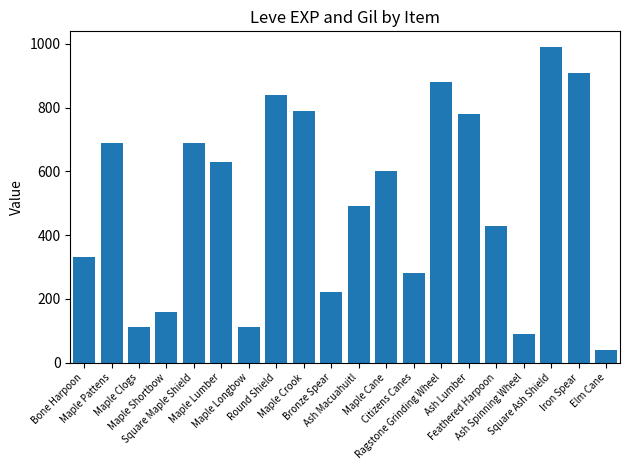

What is the maximum value shown in the chart?

990